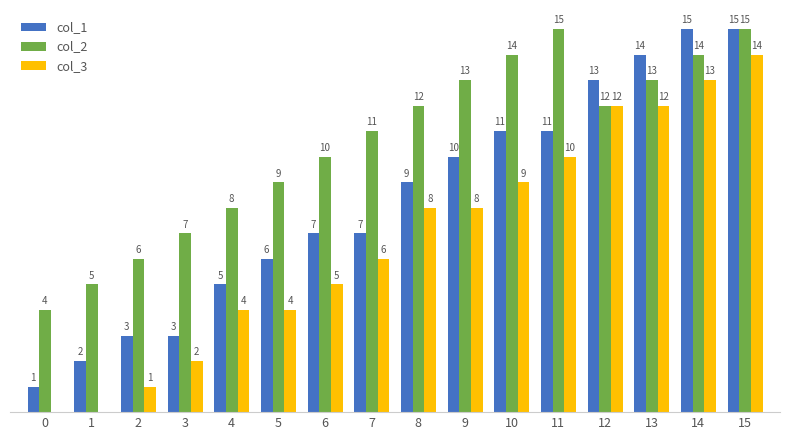

Which series has the largest total across all categories?

col_2